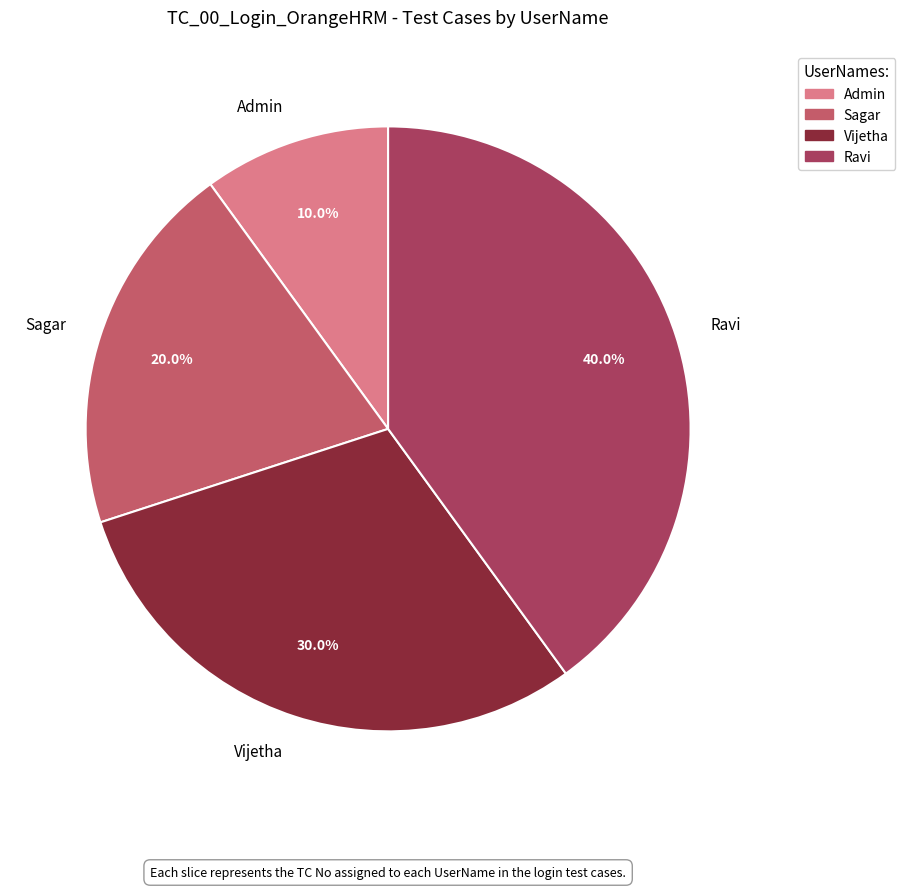

Does Vijetha account for over 50% of the chart?

No